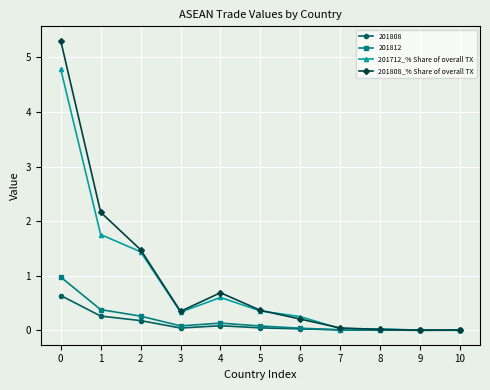

List the series in order of their peak value, highest first.

201808_% Share of overall TX, 201712_% Share of overall TX, 201812, 201808